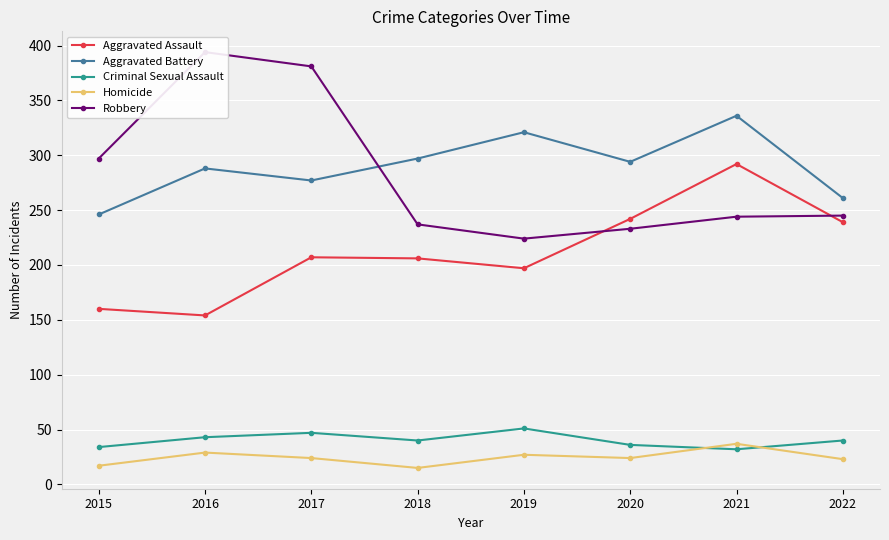

What is the greatest value displayed?

394